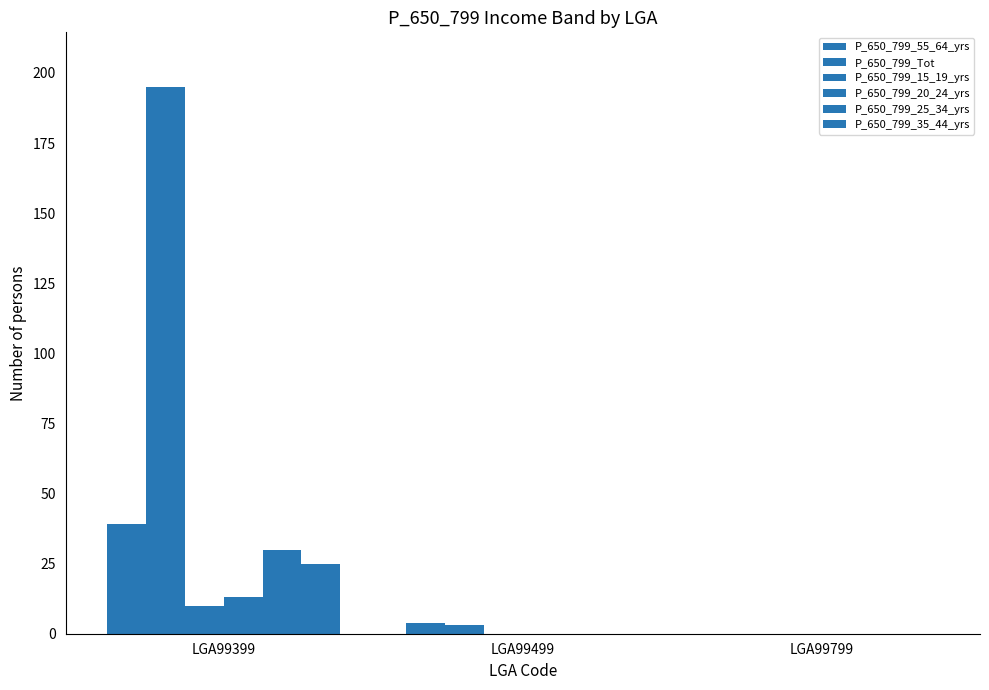

The P_650_799_20_24_yrs series shows 13 at LGA99399. True or false?

True